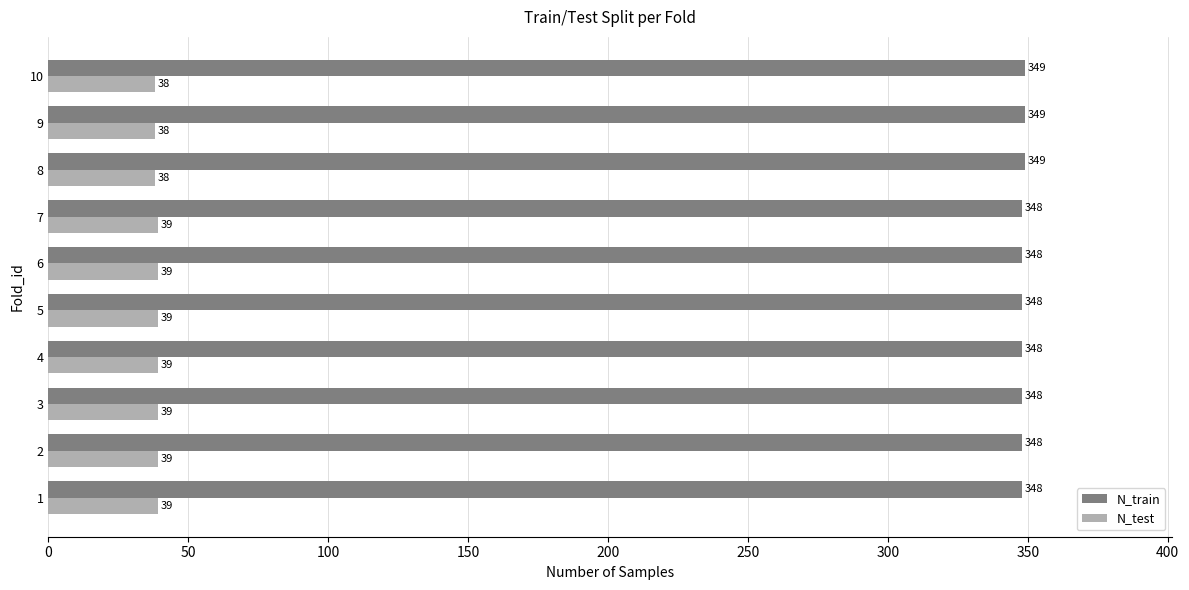

What is the minimum value for N_train?

348